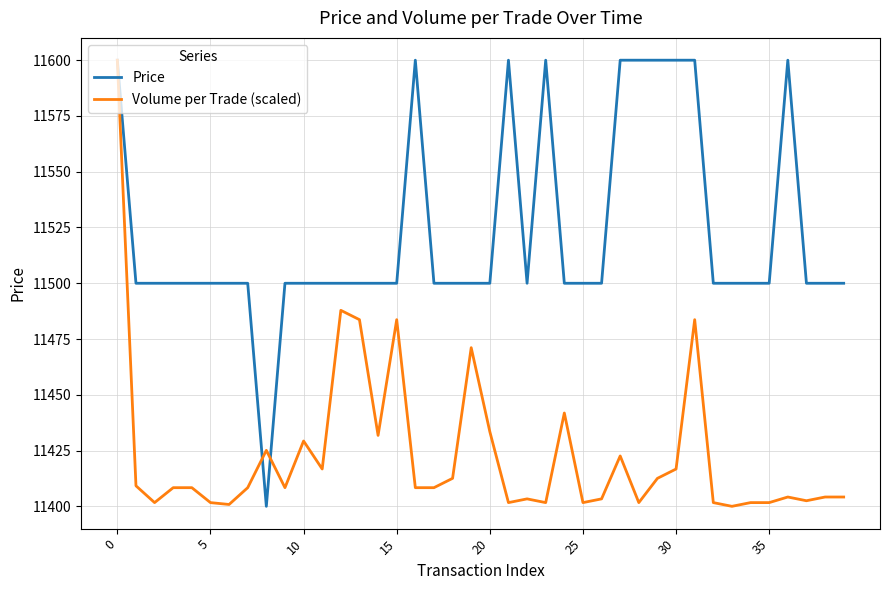

Rank the series by their average value, from highest to lowest.

Price, Volume per Trade (scaled)